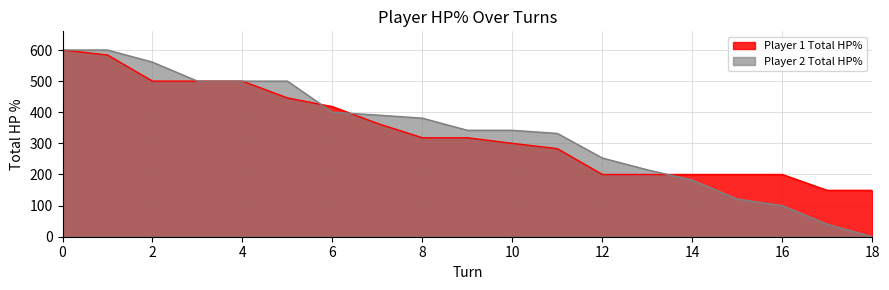

Rank the series by their maximum value, from highest to lowest.

Player 1 Total HP%, Player 2 Total HP%